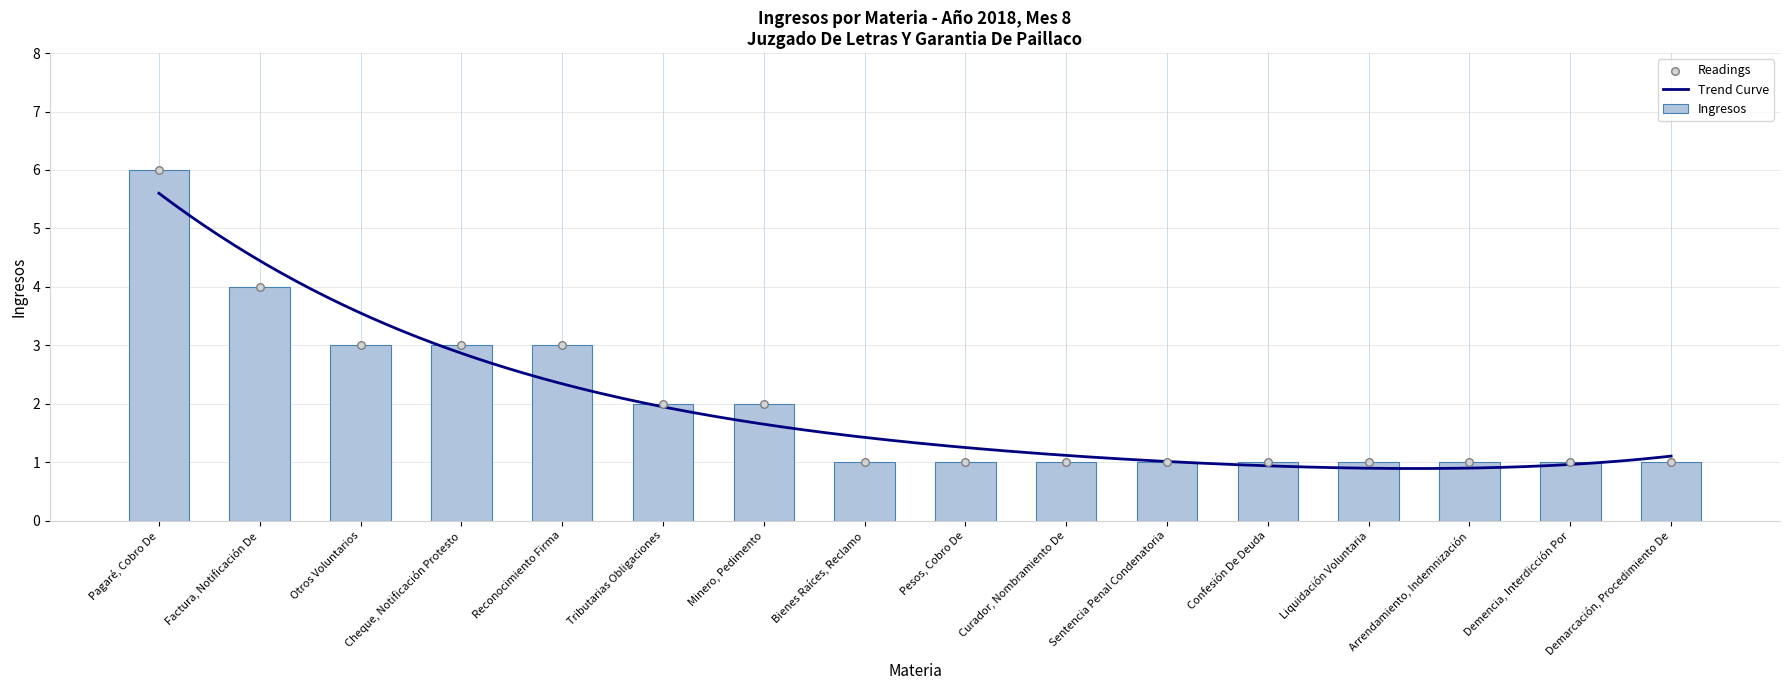

Which has a higher value, Bienes Raíces, Reclamo or Minero, Pedimento?

Minero, Pedimento